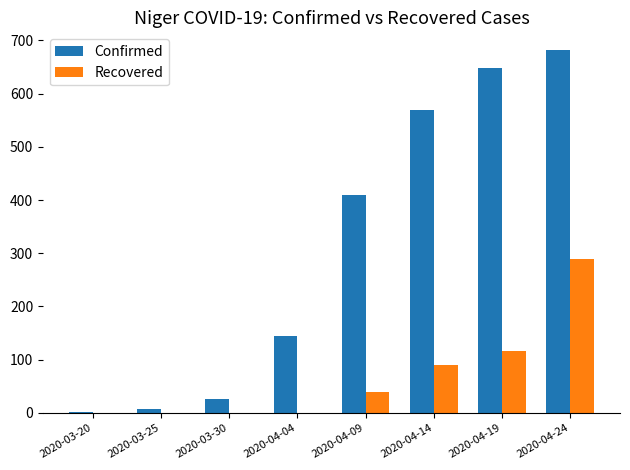

At which category is the sum across all series the highest?

2020-04-24